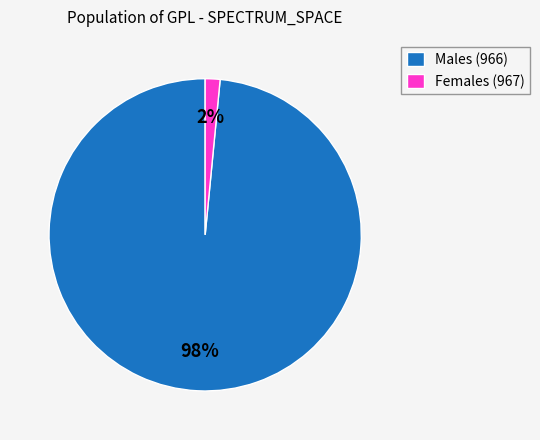

Which category accounts for the majority?

Males (966)